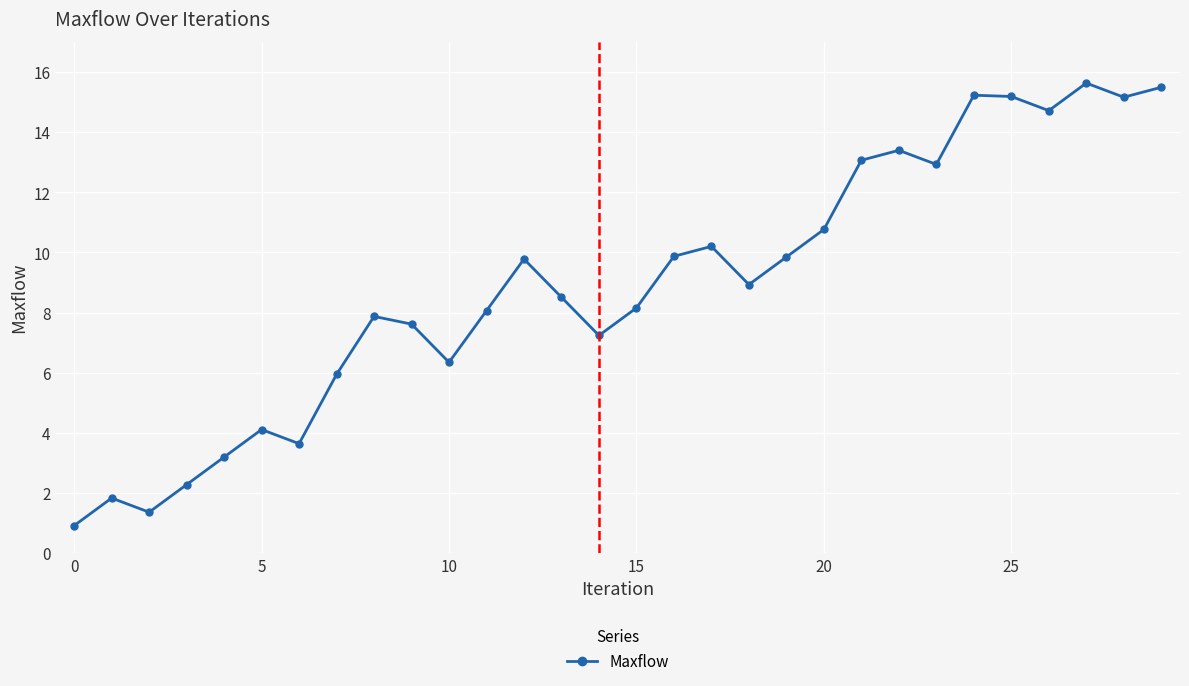

Does the chart have visible grid lines?

Yes